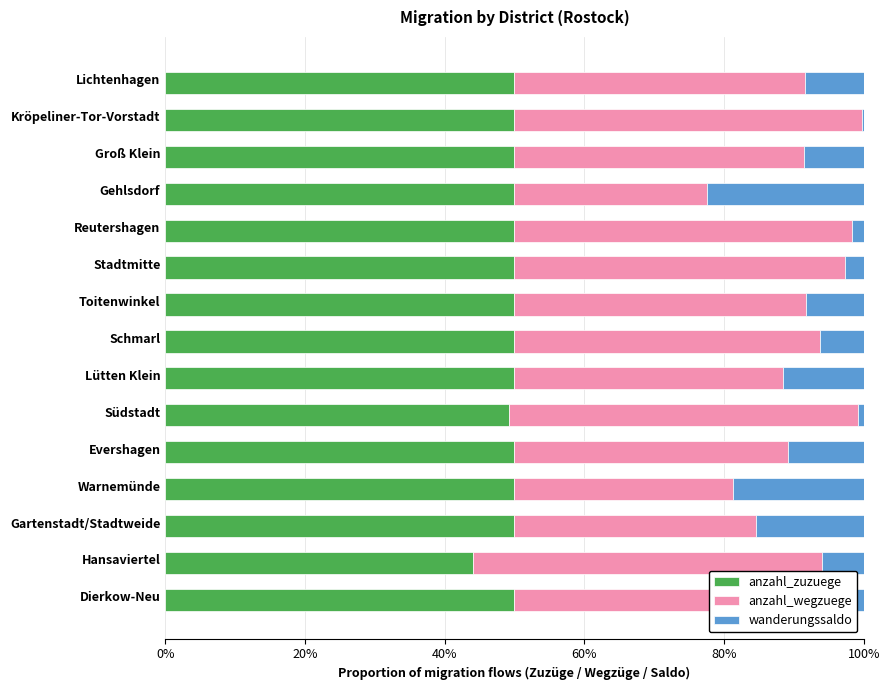

Which category has the lowest value in the anzahl_zuzuege series?

Hansaviertel